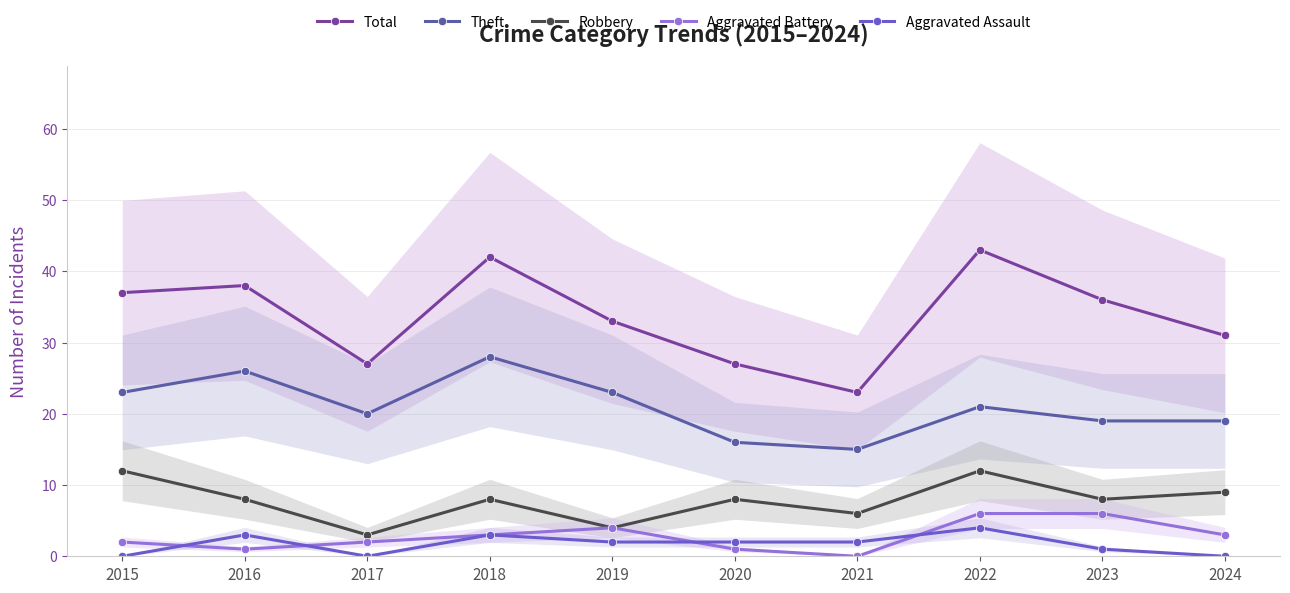

What are all the series names shown in the legend?

Total, Theft, Robbery, Aggravated Battery, Aggravated Assault